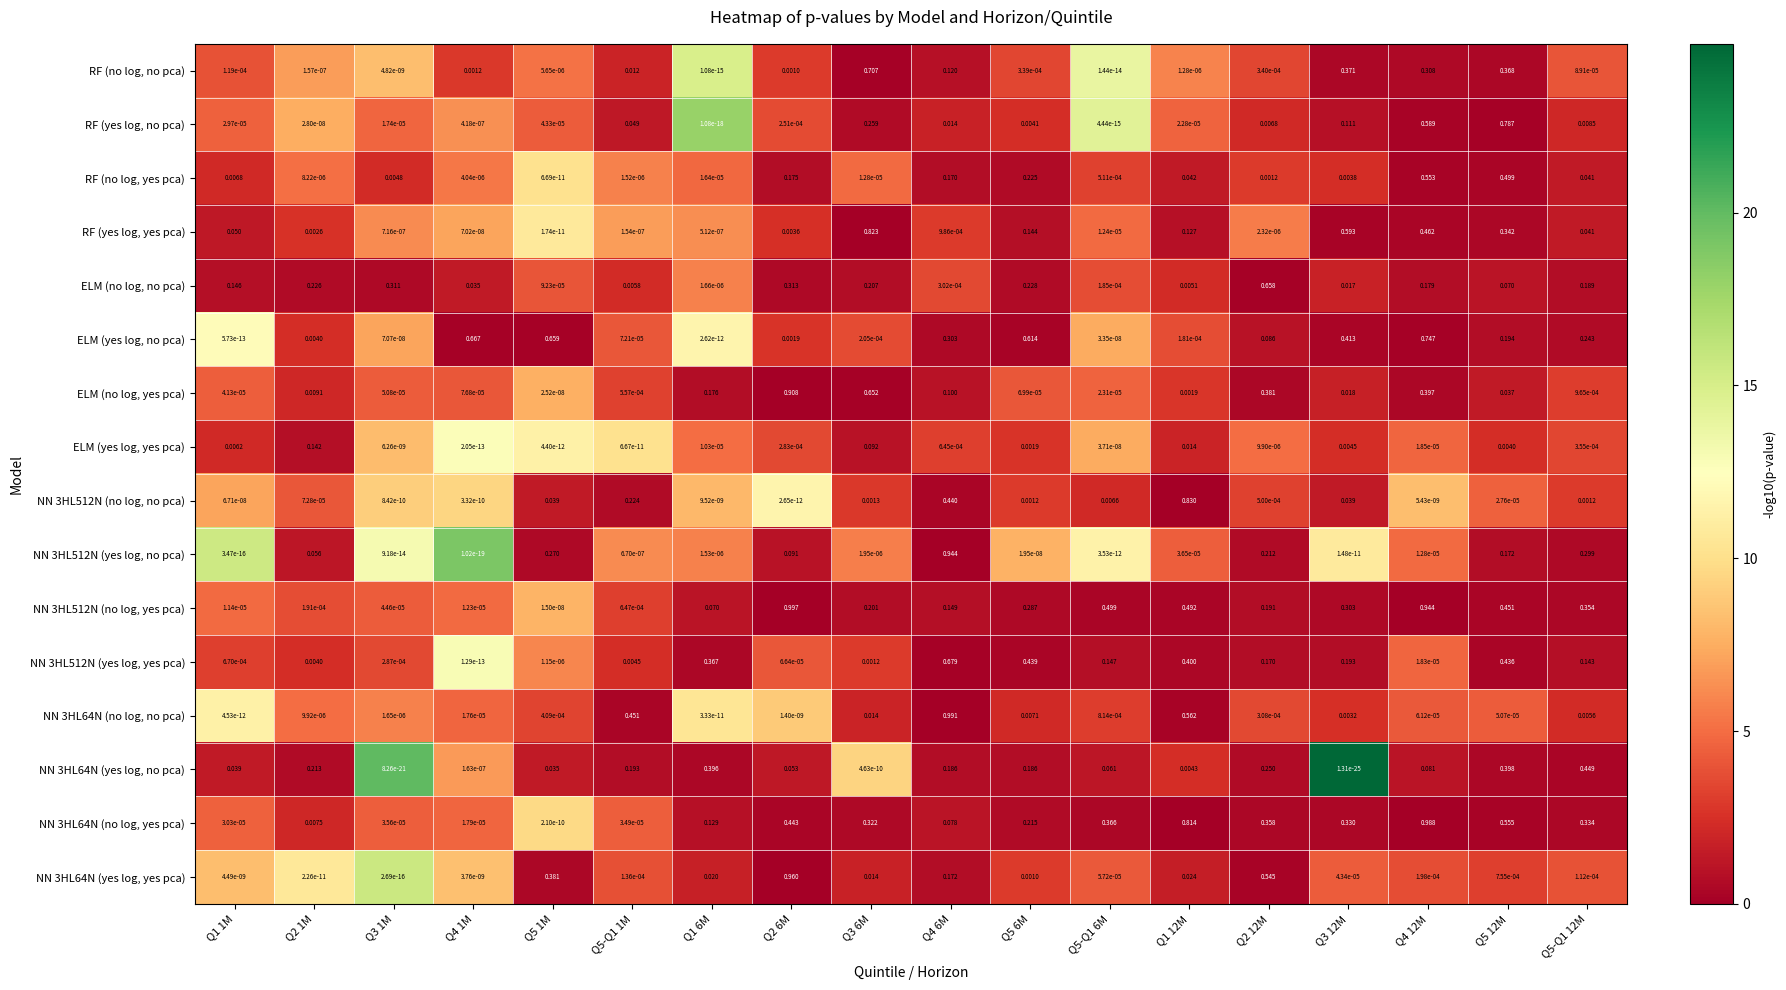

Which series changed the most between Q3 1M and Q5 1M?

ELM (yes log, no pca)